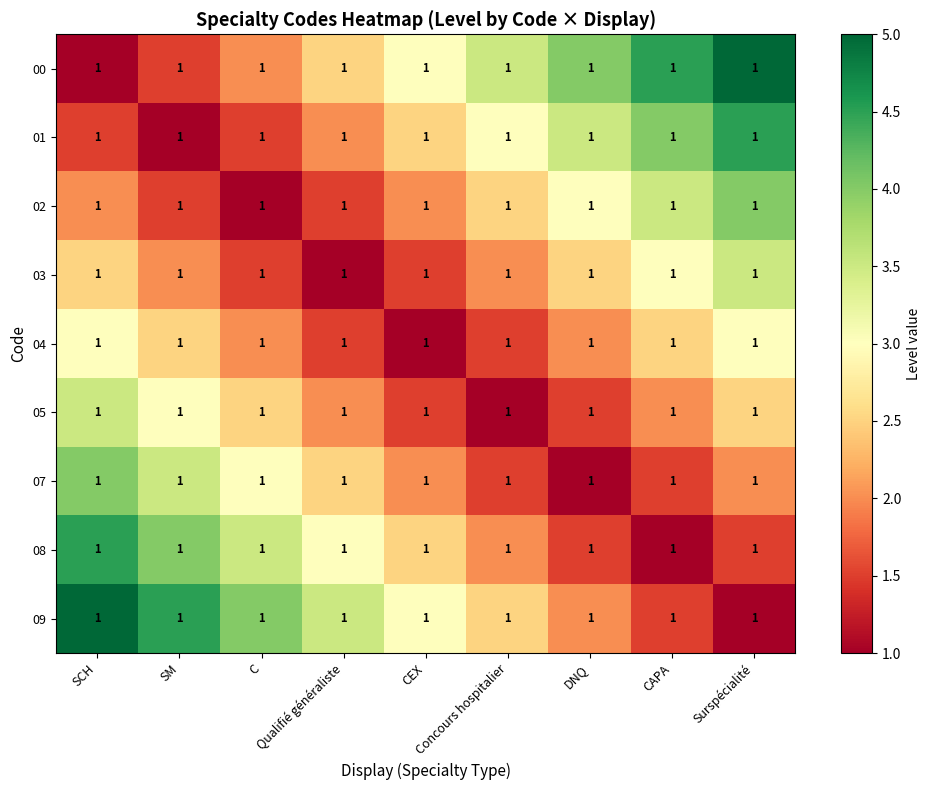

What is the total value across all series at DNQ?

21.0